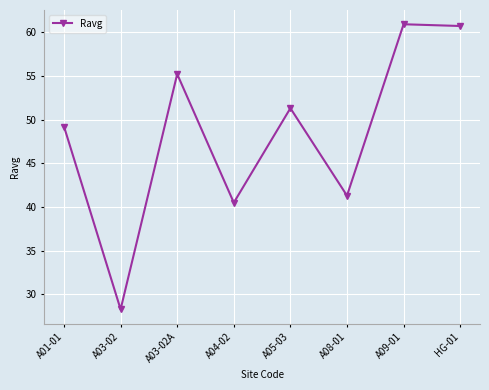

Which has a higher value, A01-01 or A08-01?

A01-01